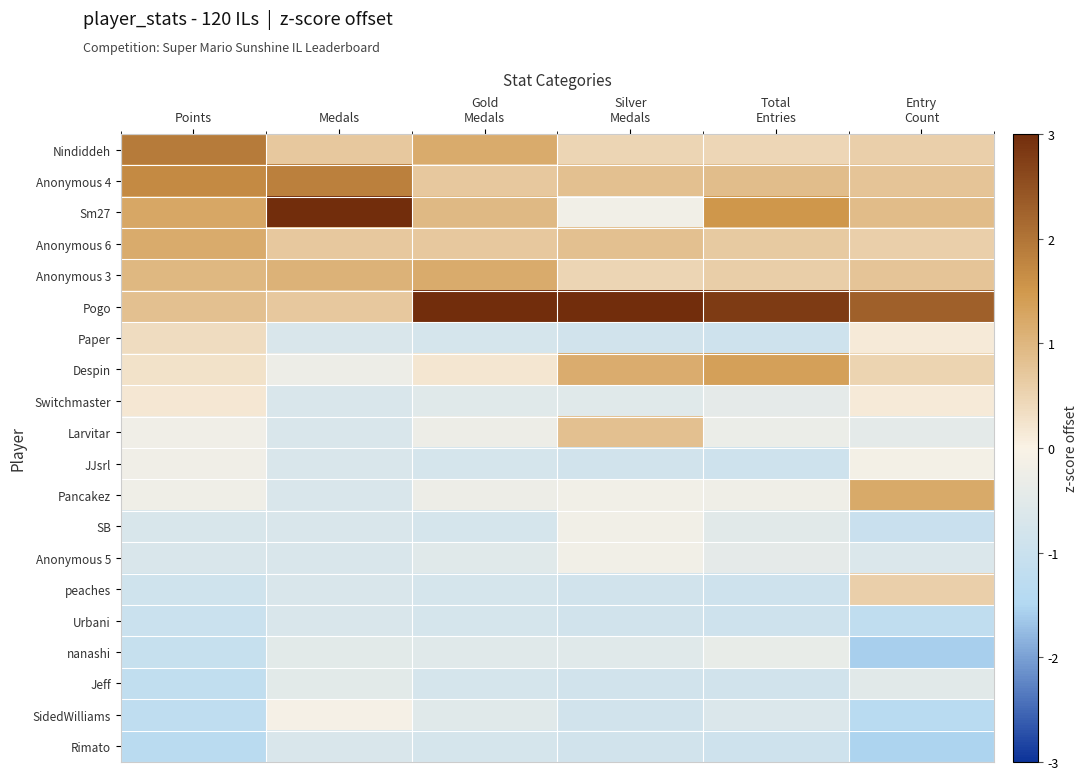

Reading right to left, transcribe all the data shown in this chart.

Nindiddeh: Entry
Count=0.6	Total
Entries=0.5	Silver
Medals=0.5	Gold
Medals=1.2	Medals=0.7	Points=1.9
Anonymous 4: Entry
Count=0.8	Total
Entries=0.9	Silver
Medals=0.8	Gold
Medals=0.7	Medals=1.8	Points=1.7
Sm27: Entry
Count=0.9	Total
Entries=1.5	Silver
Medals=-0.2	Gold
Medals=0.9	Medals=3.0	Points=1.3
Anonymous 6: Entry
Count=0.6	Total
Entries=0.7	Silver
Medals=0.8	Gold
Medals=0.7	Medals=0.7	Points=1.2
Anonymous 3: Entry
Count=0.8	Total
Entries=0.6	Silver
Medals=0.5	Gold
Medals=1.2	Medals=1.1	Points=1.0
Pogo: Entry
Count=2.3	Total
Entries=2.8	Silver
Medals=3.0	Gold
Medals=3.0	Medals=0.7	Points=0.8
Paper: Entry
Count=0.1	Total
Entries=-0.9	Silver
Medals=-0.9	Gold
Medals=-0.8	Medals=-0.7	Points=0.4
Despin: Entry
Count=0.5	Total
Entries=1.4	Silver
Medals=1.2	Gold
Medals=0.2	Medals=-0.3	Points=0.3
Switchmaster: Entry
Count=0.1	Total
Entries=-0.4	Silver
Medals=-0.5	Gold
Medals=-0.5	Medals=-0.7	Points=0.2
Larvitar: Entry
Count=-0.4	Total
Entries=-0.3	Silver
Medals=0.8	Gold
Medals=-0.3	Medals=-0.7	Points=-0.2
JJsrl: Entry
Count=-0.1	Total
Entries=-0.9	Silver
Medals=-0.9	Gold
Medals=-0.8	Medals=-0.7	Points=-0.2
Pancakez: Entry
Count=1.2	Total
Entries=-0.2	Silver
Medals=-0.2	Gold
Medals=-0.3	Medals=-0.7	Points=-0.2
SB: Entry
Count=-1.0	Total
Entries=-0.5	Silver
Medals=-0.2	Gold
Medals=-0.8	Medals=-0.7	Points=-0.7
Anonymous 5: Entry
Count=-0.6	Total
Entries=-0.4	Silver
Medals=-0.2	Gold
Medals=-0.5	Medals=-0.7	Points=-0.7
peaches: Entry
Count=0.6	Total
Entries=-0.9	Silver
Medals=-0.9	Gold
Medals=-0.8	Medals=-0.7	Points=-0.9
Urbani: Entry
Count=-1.2	Total
Entries=-0.9	Silver
Medals=-0.9	Gold
Medals=-0.8	Medals=-0.7	Points=-1.0
nanashi: Entry
Count=-1.6	Total
Entries=-0.4	Silver
Medals=-0.5	Gold
Medals=-0.5	Medals=-0.5	Points=-1.1
Jeff: Entry
Count=-0.5	Total
Entries=-0.8	Silver
Medals=-0.9	Gold
Medals=-0.8	Medals=-0.5	Points=-1.2
SidedWilliams: Entry
Count=-1.3	Total
Entries=-0.6	Silver
Medals=-0.9	Gold
Medals=-0.5	Medals=-0.1	Points=-1.2
Rimato: Entry
Count=-1.5	Total
Entries=-0.9	Silver
Medals=-0.9	Gold
Medals=-0.8	Medals=-0.7	Points=-1.3